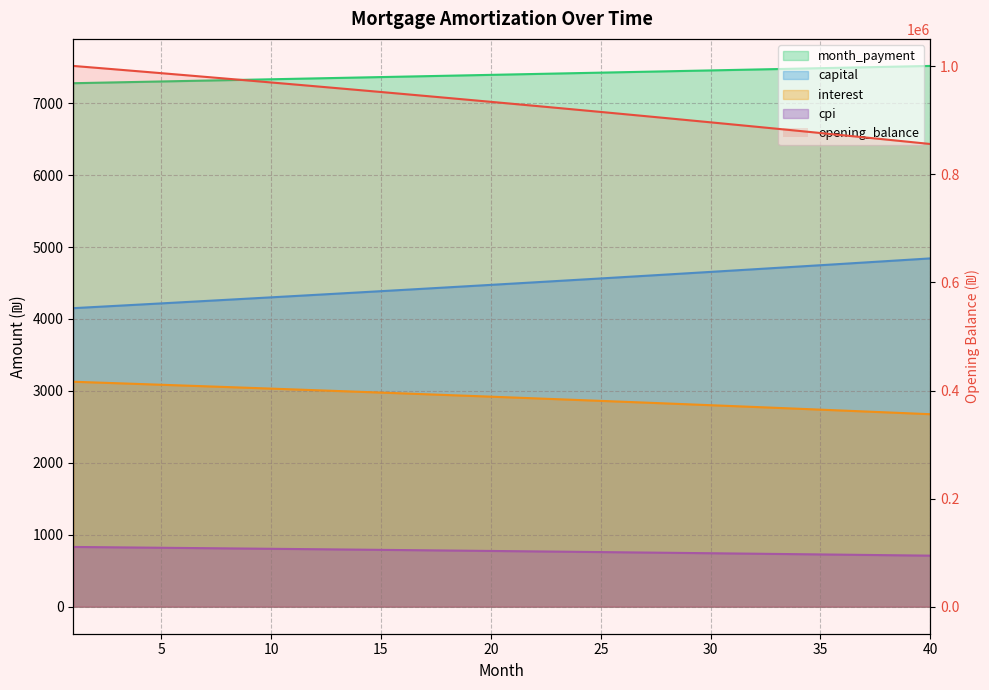

True or false: month_payment and opening_balance intersect in this chart.

False